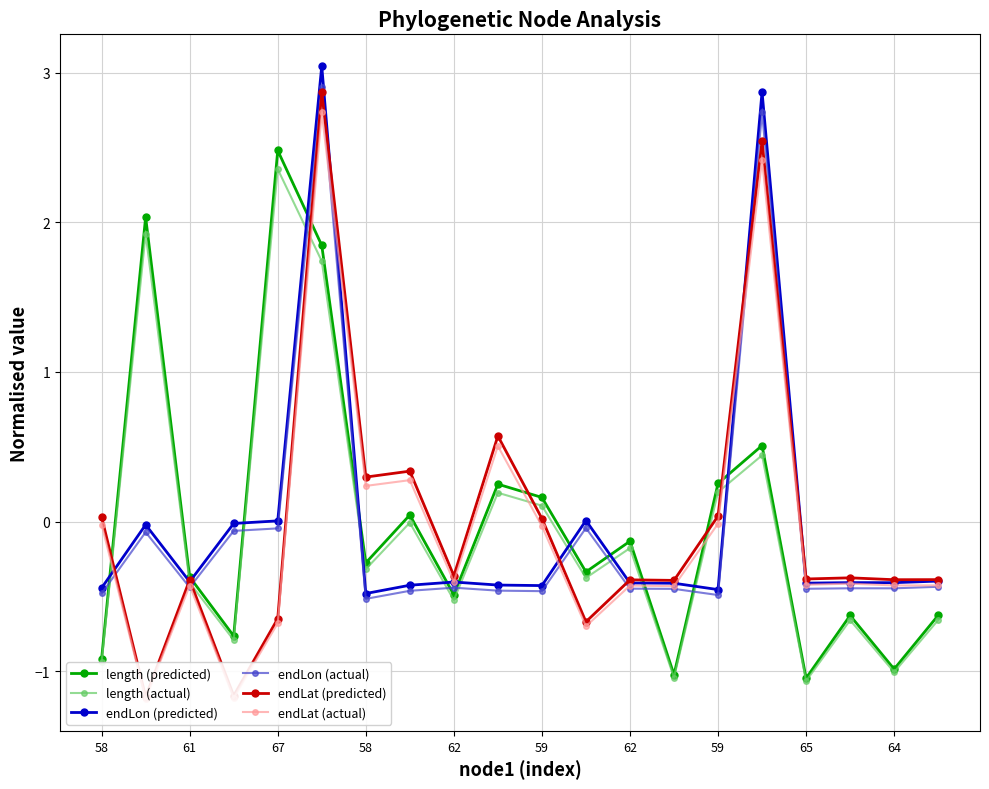

What is the difference between the highest and lowest values at 65?

0.7